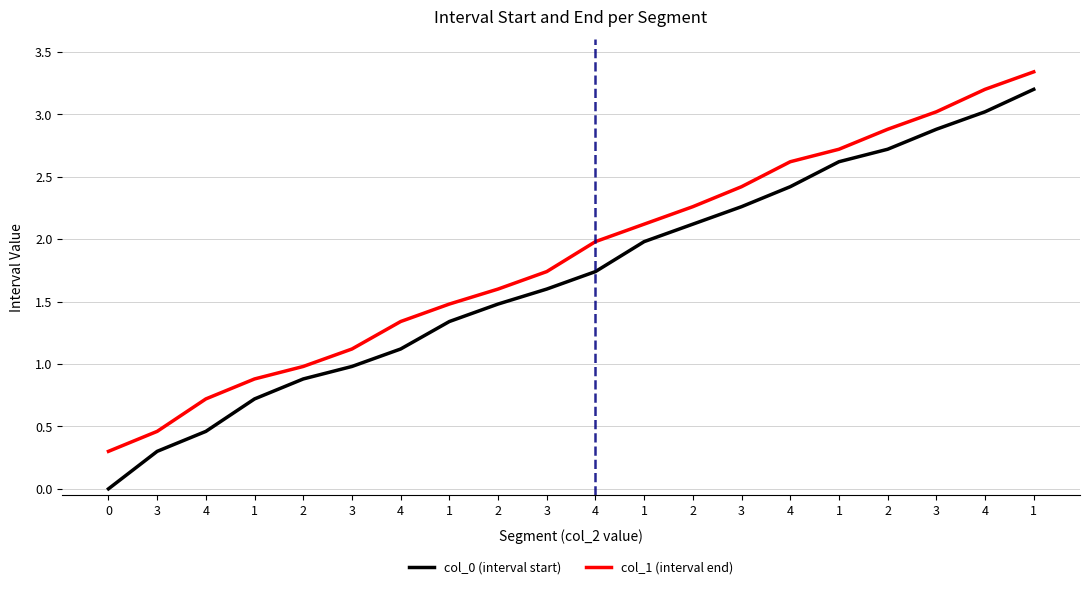

Is it true that col_0 (interval start) equals 1.1 at 4?

True